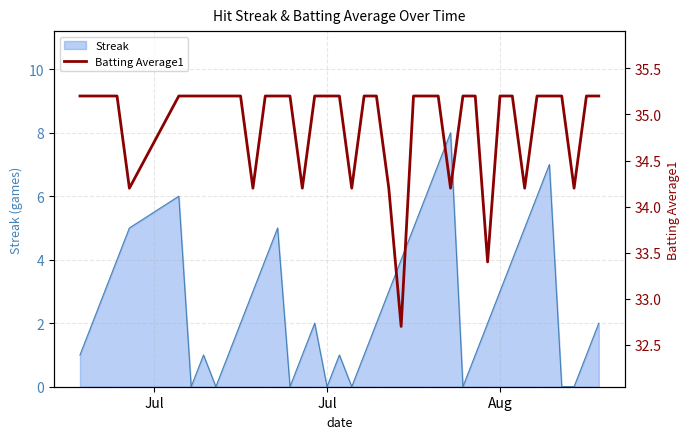

What is the sum of all values?

1395.7